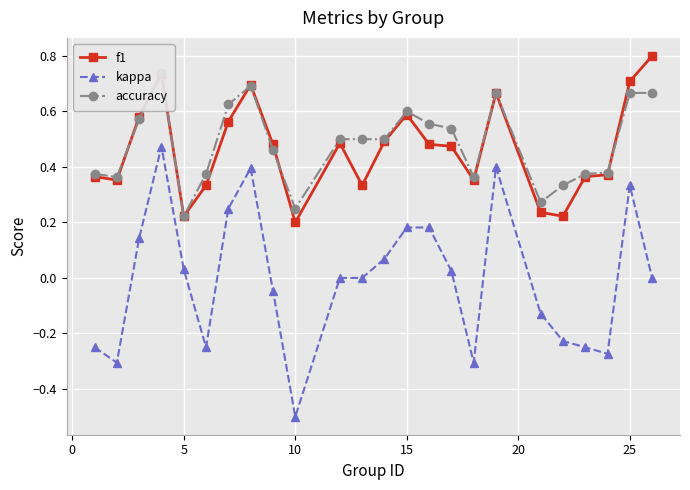

How many data points in kappa are less than 0?

10